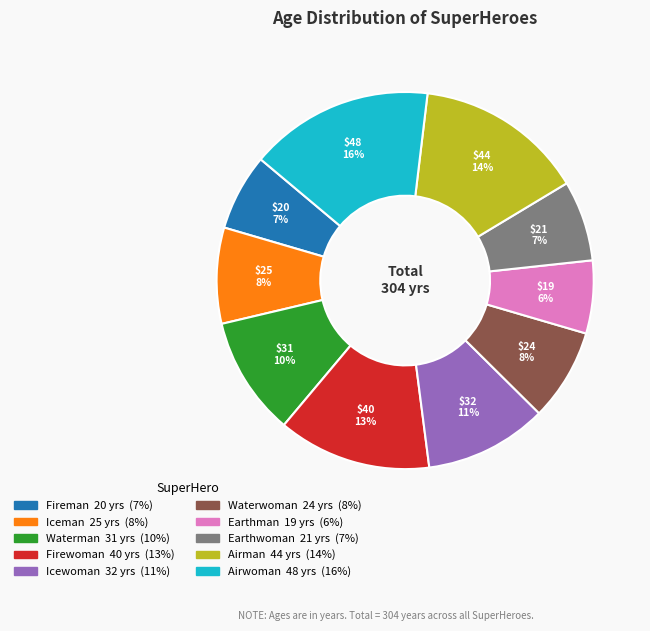

What percentage is the Airwoman slice, to the nearest percent?

16%